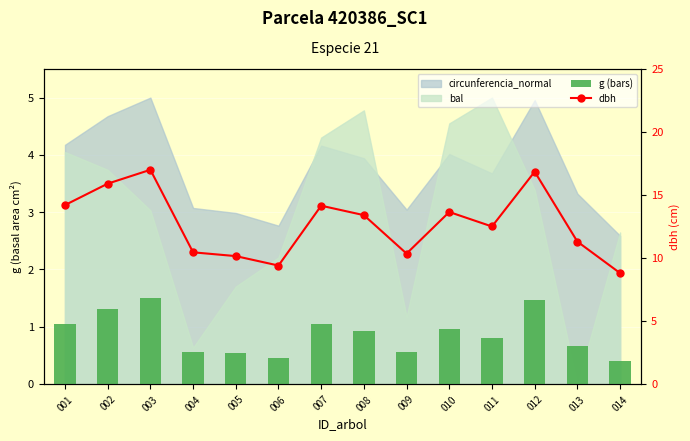

At which category does the chart reach its minimum across all series?

014